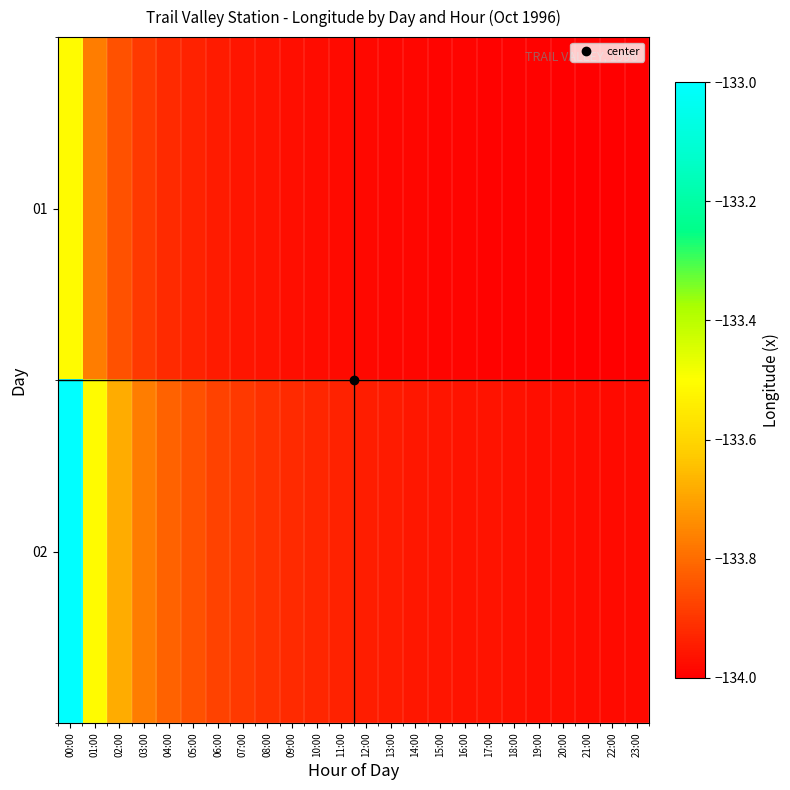

Rank the series by their maximum value, from lowest to highest.

01, 02